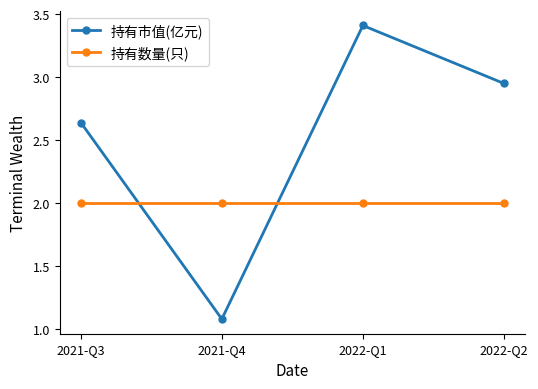

Which series has the largest range (max minus min)?

持有市值(亿元)